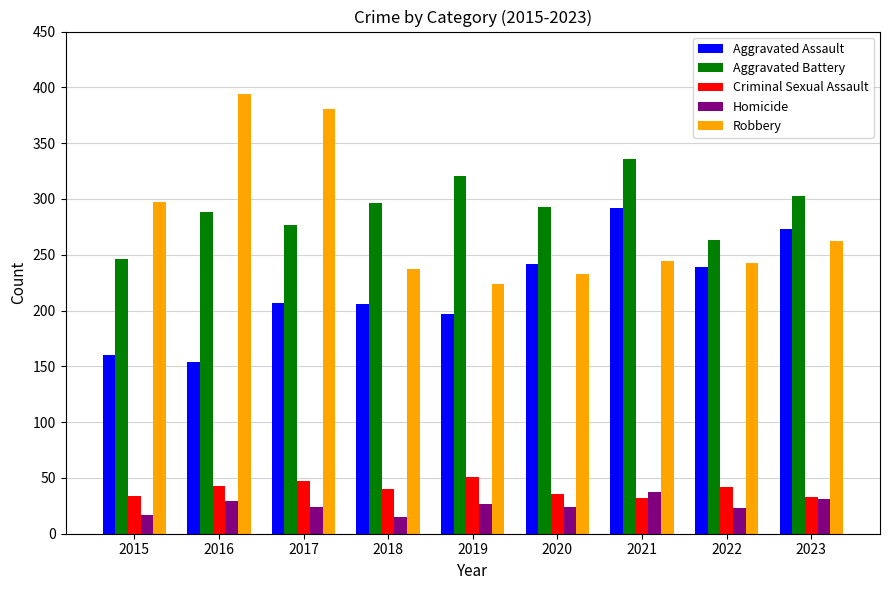

At 2021, list the series in order from largest to smallest.

Aggravated Battery, Aggravated Assault, Robbery, Homicide, Criminal Sexual Assault